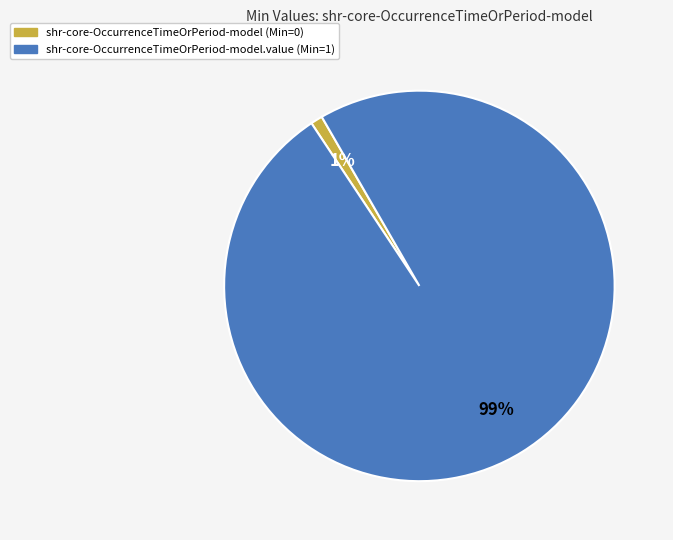

To the nearest percent, what is the difference between the largest and smallest slice percentages?

98%